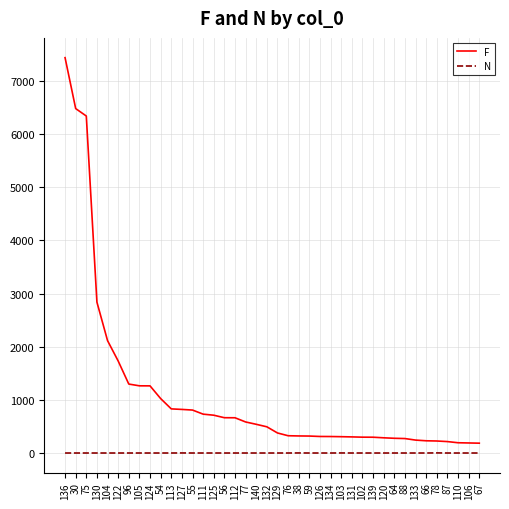

True or false: N has a value of 1 at 111.

True